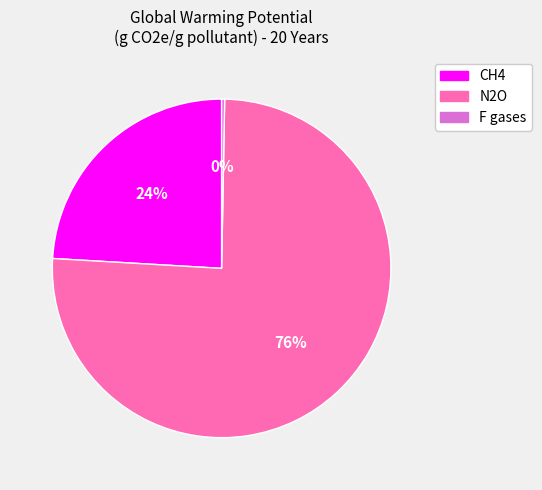

Do N2O and F gases together represent more than half of the pie?

Yes